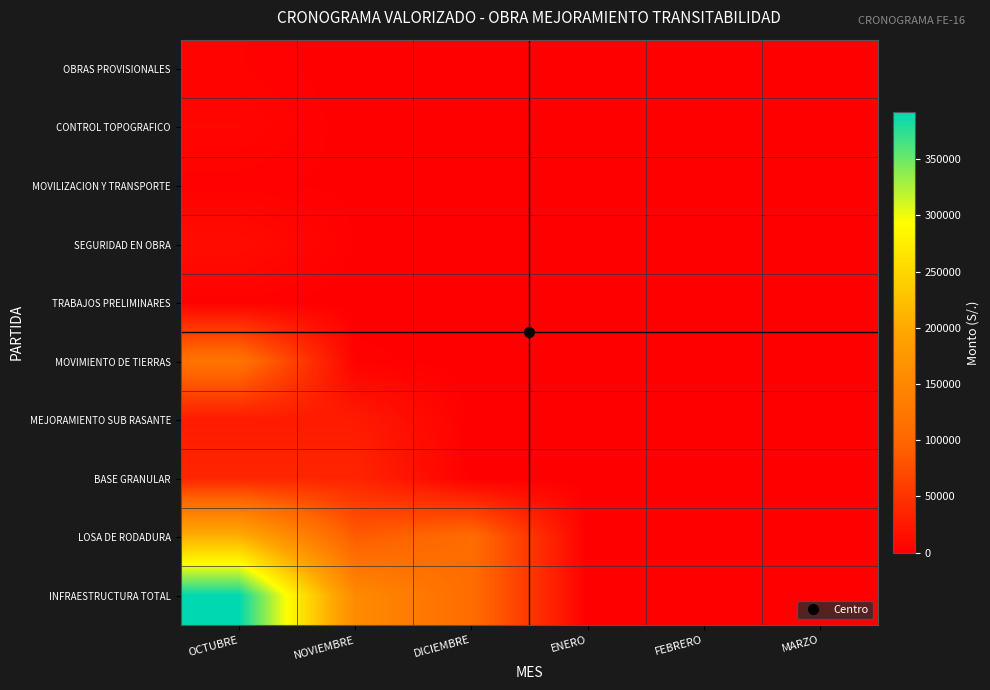

Reading right to left, what are all the values shown in this chart?

OBRAS PROVISIONALES: MARZO=0.0	FEBRERO=0.0	ENERO=0.0	DICIEMBRE=0.0	NOVIEMBRE=0.0	OCTUBRE=3252.7
CONTROL TOPOGRAFICO: MARZO=0.0	FEBRERO=0.0	ENERO=0.0	DICIEMBRE=0.0	NOVIEMBRE=0.0	OCTUBRE=6304.9
MOVILIZACION Y TRANSPORTE: MARZO=0.0	FEBRERO=0.0	ENERO=0.0	DICIEMBRE=0.0	NOVIEMBRE=1000.0	OCTUBRE=2000.0
SEGURIDAD EN OBRA: MARZO=0.0	FEBRERO=600.0	ENERO=1200.0	DICIEMBRE=1200.0	NOVIEMBRE=1200.0	OCTUBRE=12845.0
TRABAJOS PRELIMINARES: MARZO=0.0	FEBRERO=0.0	ENERO=0.0	DICIEMBRE=0.0	NOVIEMBRE=0.0	OCTUBRE=2223.4
MOVIMIENTO DE TIERRAS: MARZO=0.0	FEBRERO=0.0	ENERO=0.0	DICIEMBRE=0.0	NOVIEMBRE=2543.3	OCTUBRE=117805.3
MEJORAMIENTO SUB RASANTE: MARZO=0.0	FEBRERO=0.0	ENERO=0.0	DICIEMBRE=0.0	NOVIEMBRE=26361.6	OCTUBRE=26361.6
BASE GRANULAR: MARZO=0.0	FEBRERO=0.0	ENERO=0.0	DICIEMBRE=0.0	NOVIEMBRE=36549.8	OCTUBRE=36549.8
LOSA DE RODADURA: MARZO=0.0	FEBRERO=0.0	ENERO=0.0	DICIEMBRE=107616.4	NOVIEMBRE=88339.3	OCTUBRE=209102.1
INFRAESTRUCTURA TOTAL: MARZO=0.0	FEBRERO=0.0	ENERO=0.0	DICIEMBRE=107616.4	NOVIEMBRE=153794.0	OCTUBRE=392042.2